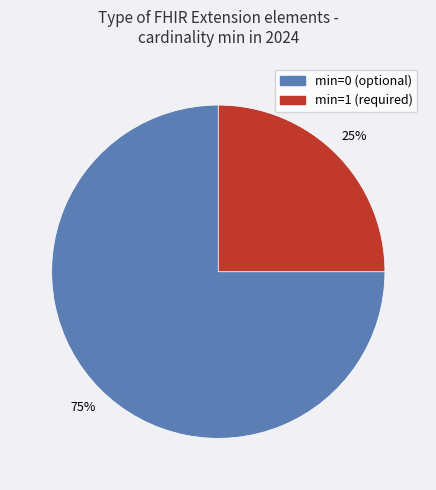

To the nearest percent, what is the average slice percentage?

50%